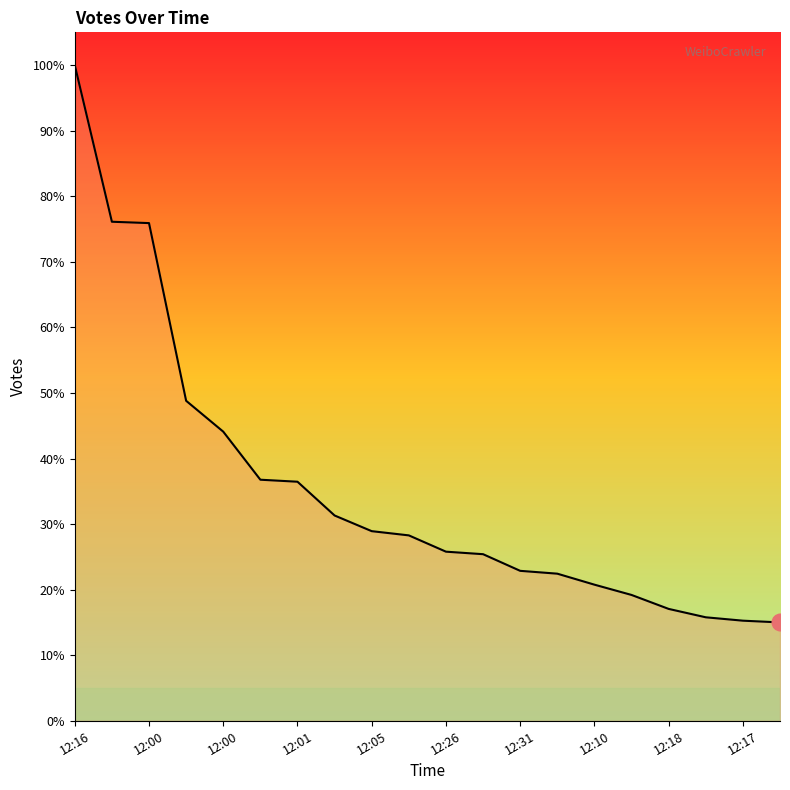

Is this an area chart (filled region under the line)?

Yes